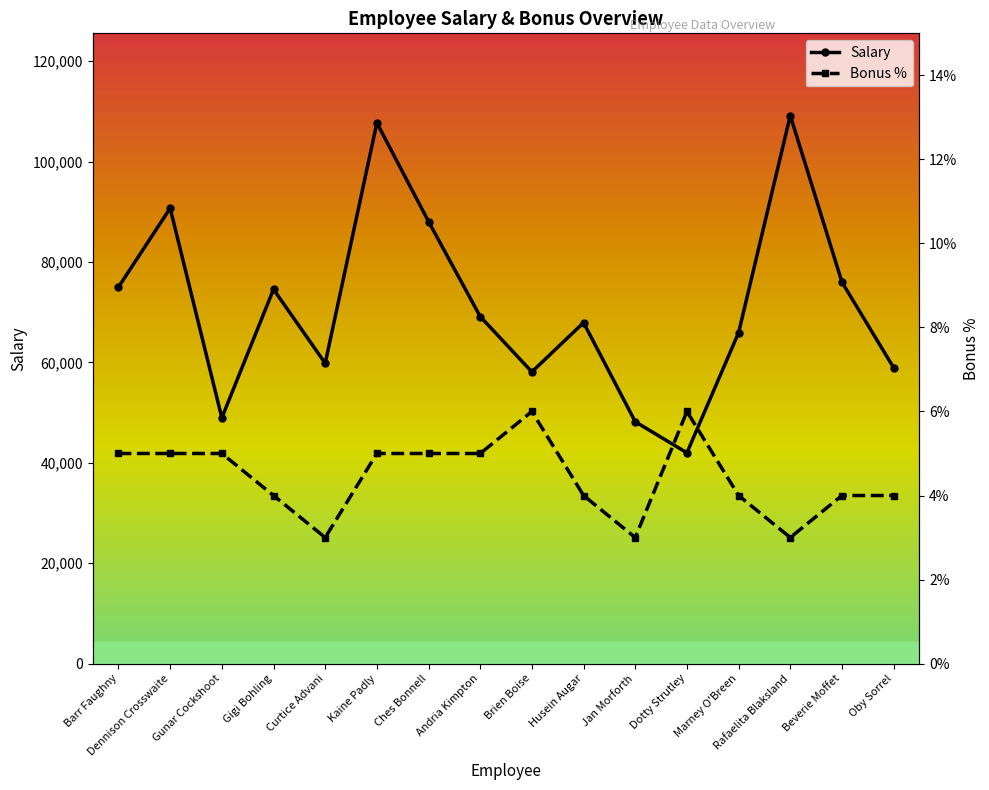

Where is the first local minimum for Salary?

Gunar Cockshoot